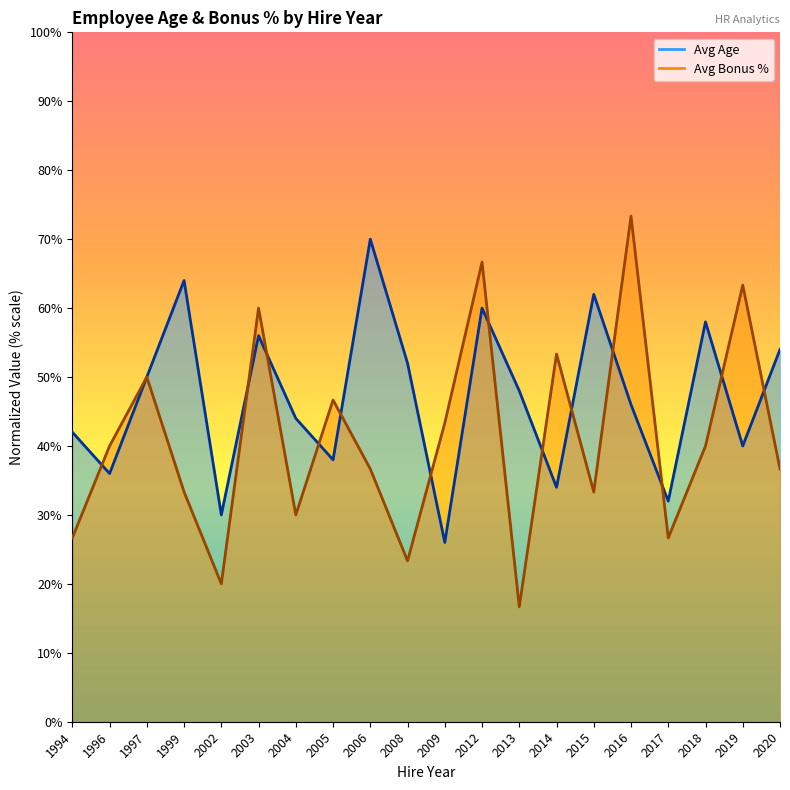

Reading left to right, list all the values displayed in this chart.

Avg Age: 42.0	36.0	50.0	64.0	30.0	56.0	44.0	38.0	70.0	52.0	26.0	60.0	48.0	34.0	62.0	46.0	32.0	58.0	40.0	54.0
Avg Bonus %: 26.7	40.0	50.0	33.3	20.0	60.0	30.0	46.7	36.7	23.3	43.3	66.7	16.7	53.3	33.3	73.3	26.7	40.0	63.3	36.7